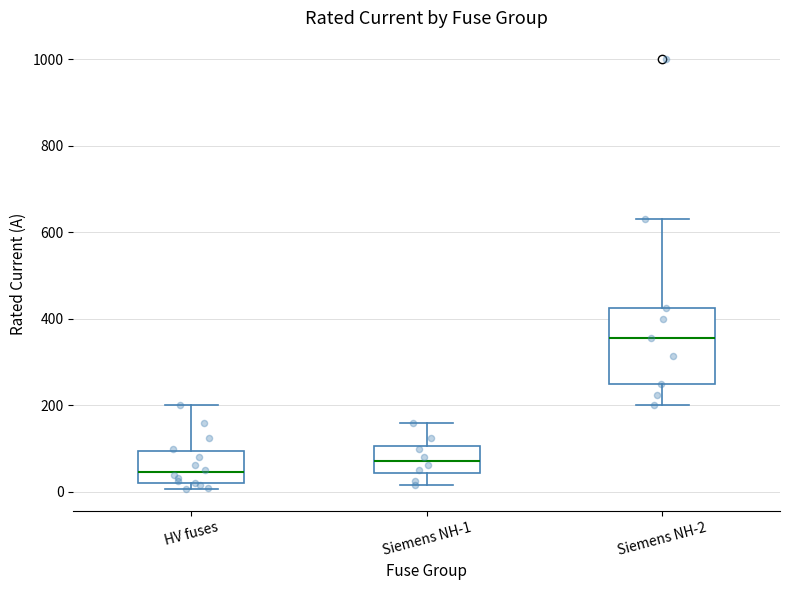

Where does the lower whisker of the box for Siemens NH-2 end on the y-axis? The values are not printed on the chart, so give them approximately, as read against the axis.

200